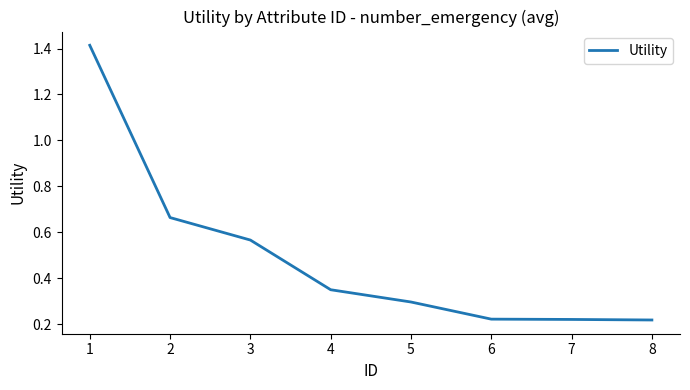

Count the values in the range 0 to 1.

7